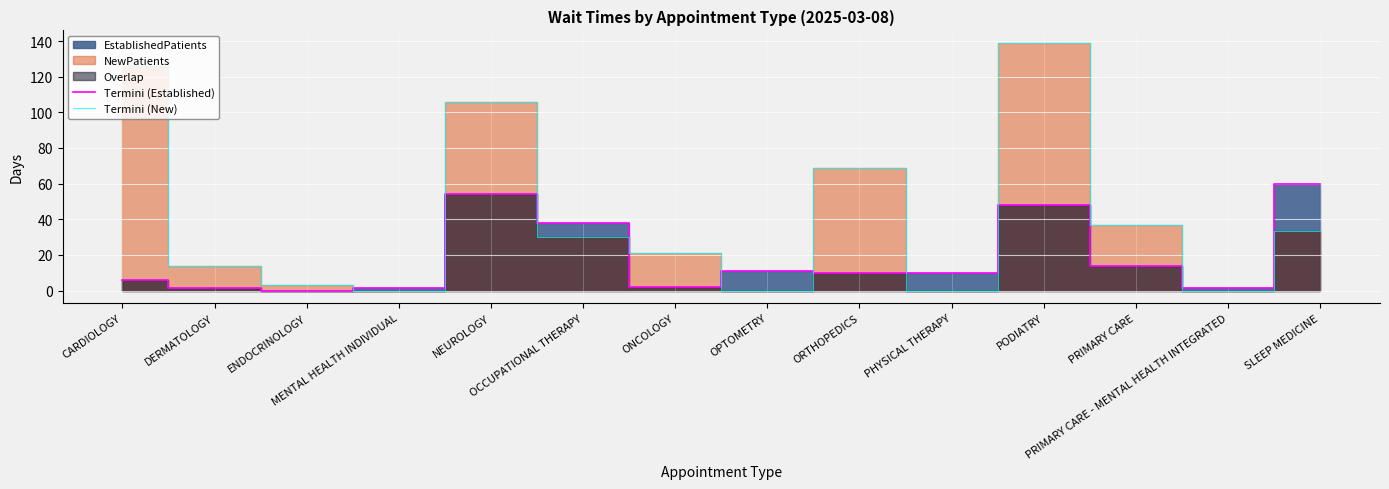

How many categories are shown in the chart?

14